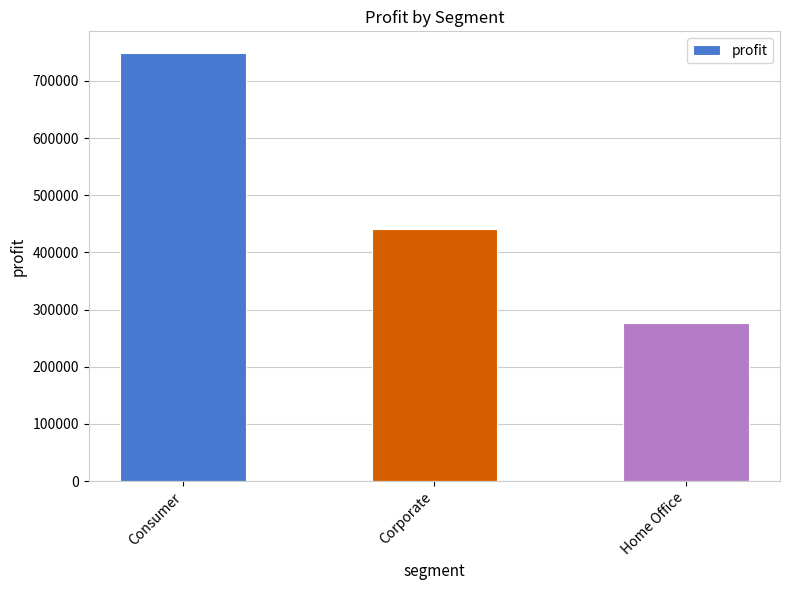

What is the sum of the values at Consumer and Home Office?

1026249.0